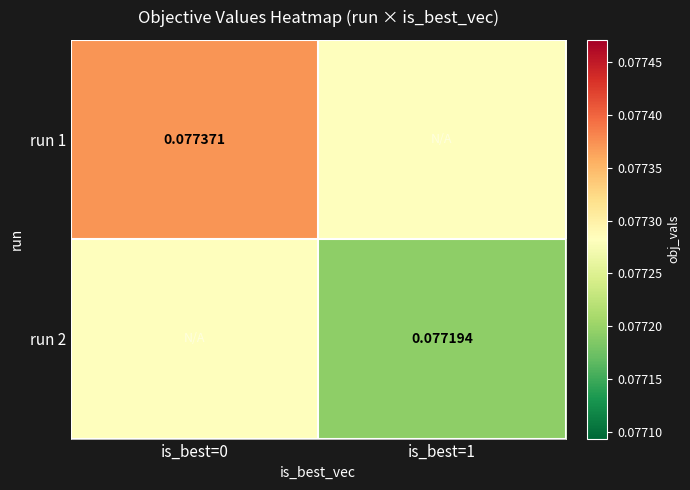

Is the value of run 2 at is_best=0 greater than the value of run 1 at is_best=0?

No